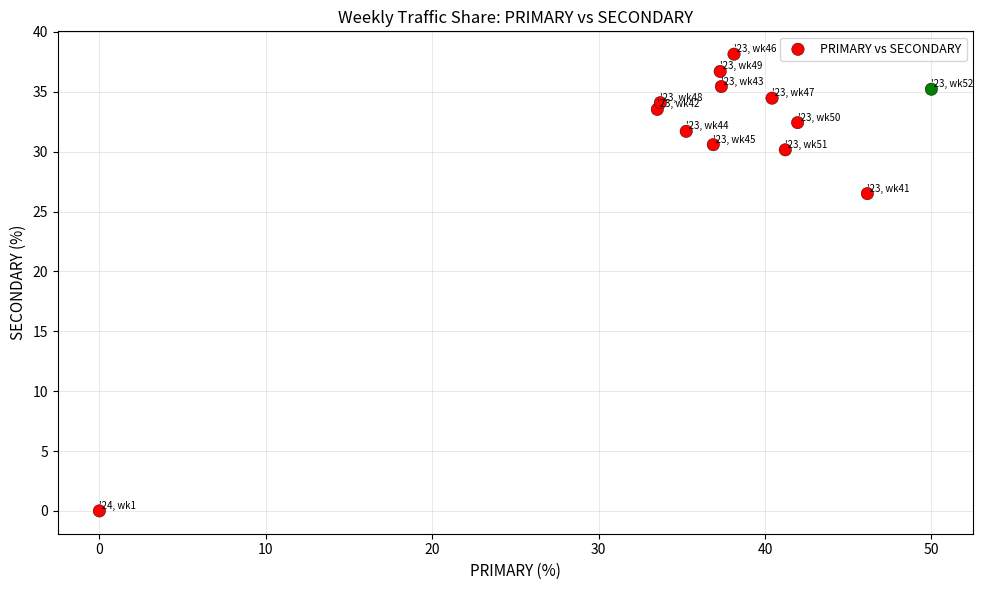

What is the range of X values (max minus min)?

50.0